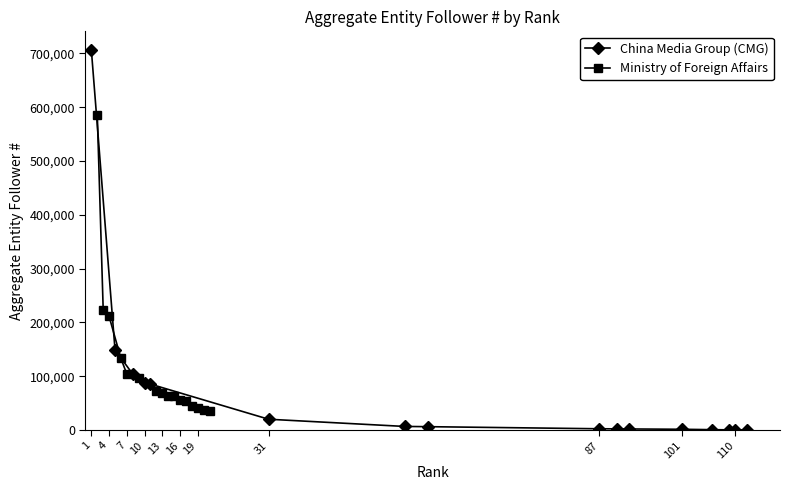

Which series has the largest total across all categories?

Ministry of Foreign Affairs